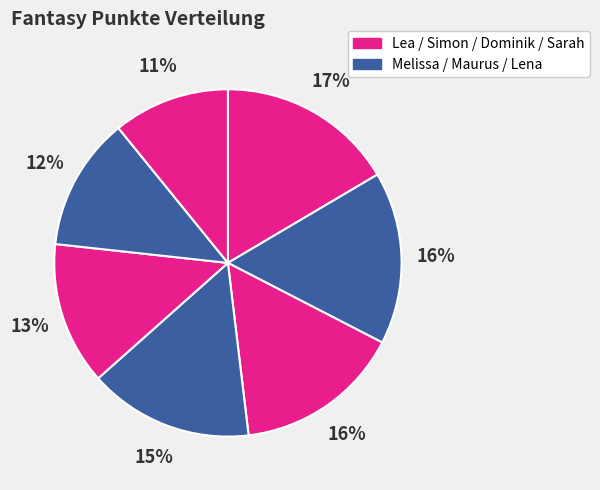

Count the number of slices in the pie.

7